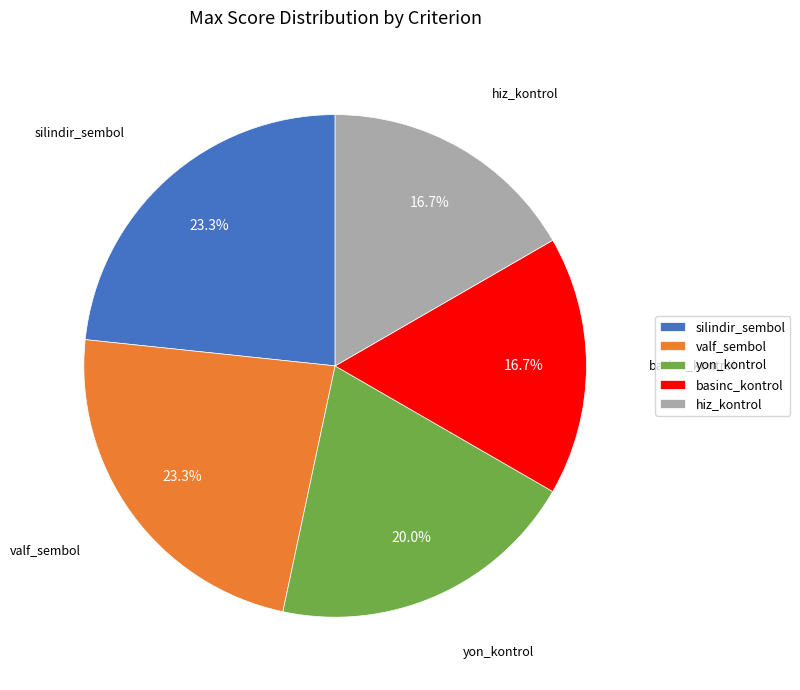

True or false: valf_sembol accounts for 23% of the total.

True